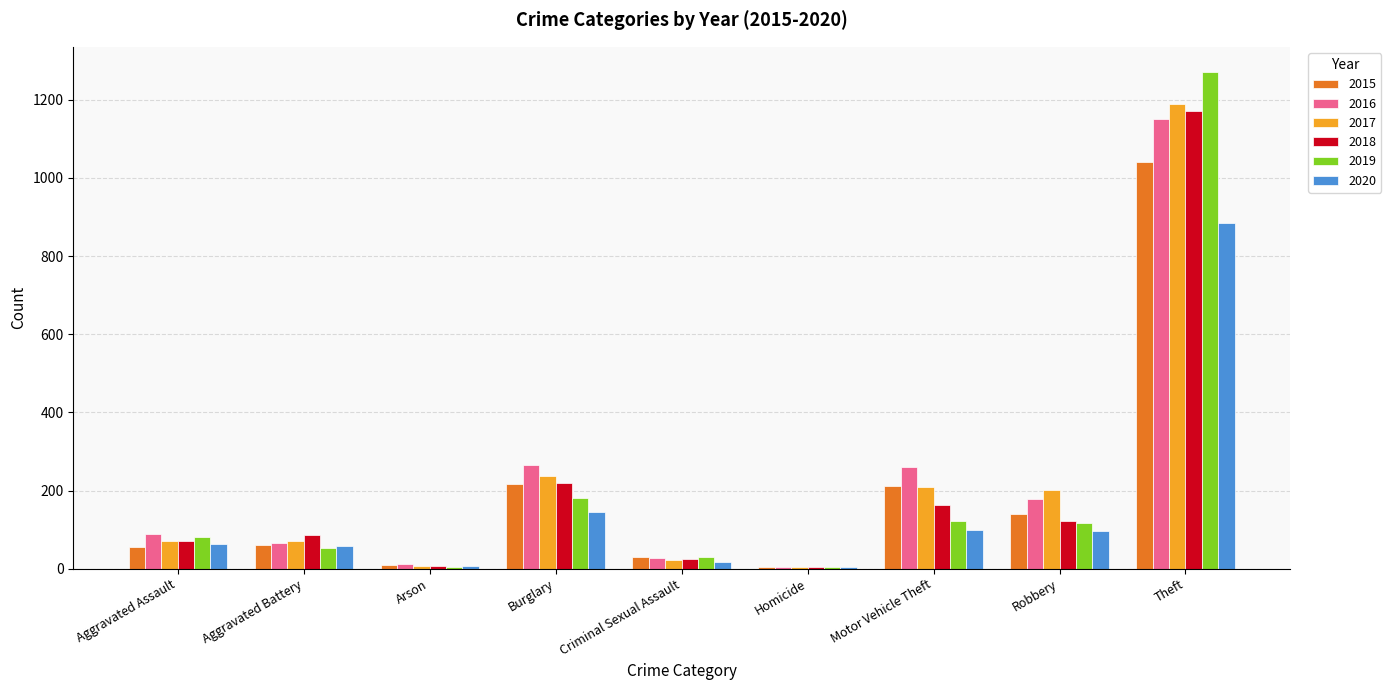

Count the number of categories in the chart.

9